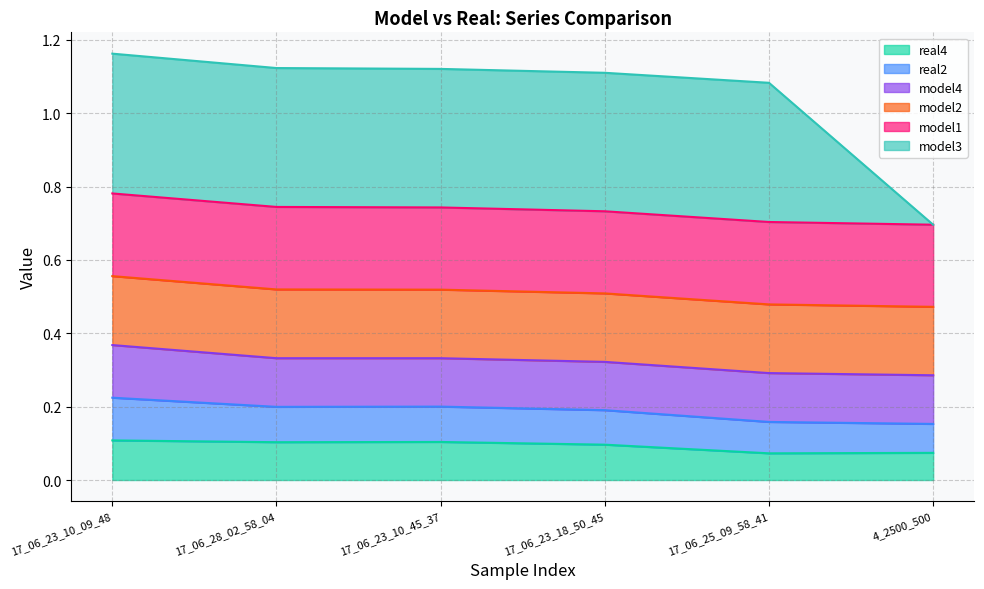

How many values in the model3 series exceed 1?

5